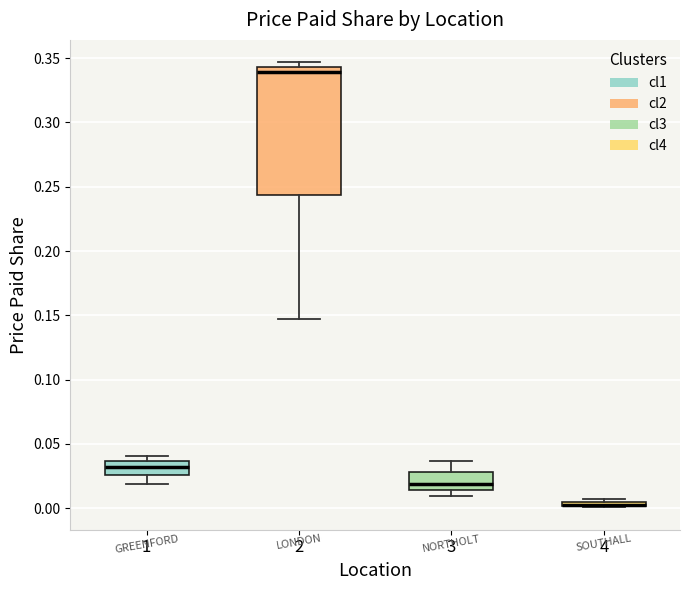

Where is the upper edge of the box at x = 4 on the y-axis? The values are not printed on the chart, so give them approximately, as read against the axis.

0.005